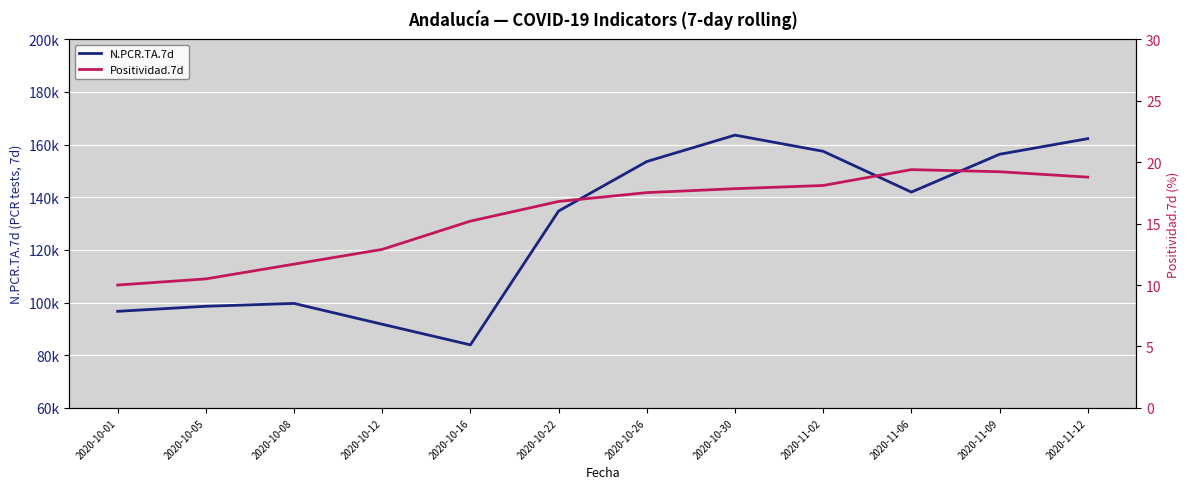

Reading left to right, list all the values displayed in this chart.

N.PCR.TA.7d: 2020-10-01=96684.0	2020-10-05=98603.0	2020-10-08=99685.0	2020-10-12=91781.0	2020-10-16=83949.0	2020-10-22=134768.0	2020-10-26=153565.0	2020-10-30=163590.0	2020-11-02=157453.0	2020-11-06=141963.0	2020-11-09=156316.0	2020-11-12=162245.0
Positividad.7d: 2020-10-01=10.0	2020-10-05=10.5	2020-10-08=11.7	2020-10-12=12.9	2020-10-16=15.2	2020-10-22=16.8	2020-10-26=17.5	2020-10-30=17.8	2020-11-02=18.1	2020-11-06=19.4	2020-11-09=19.2	2020-11-12=18.8